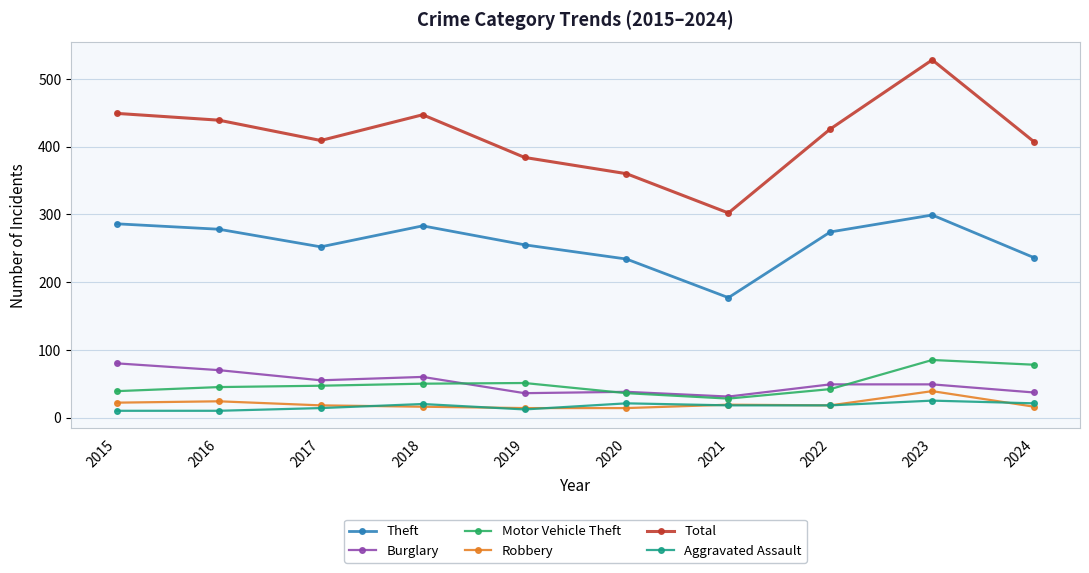

The value of Motor Vehicle Theft at 2023 is 85. True or false?

True